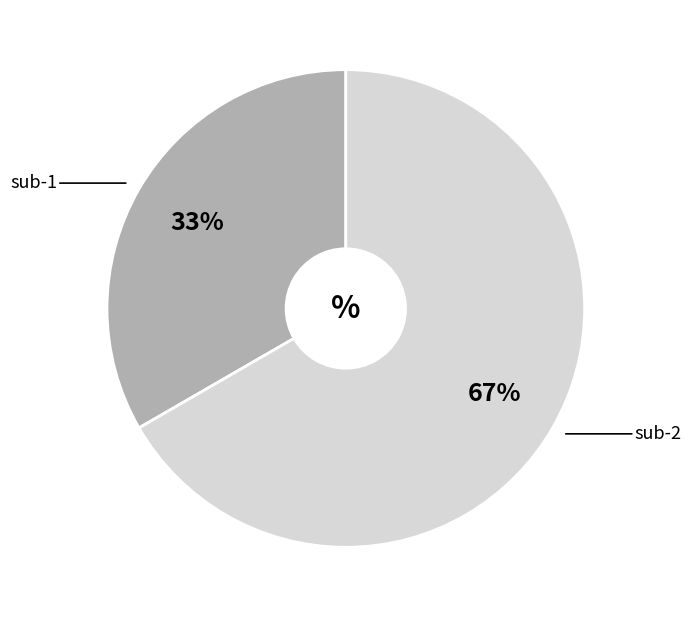

Does any single category account for the majority?

Yes